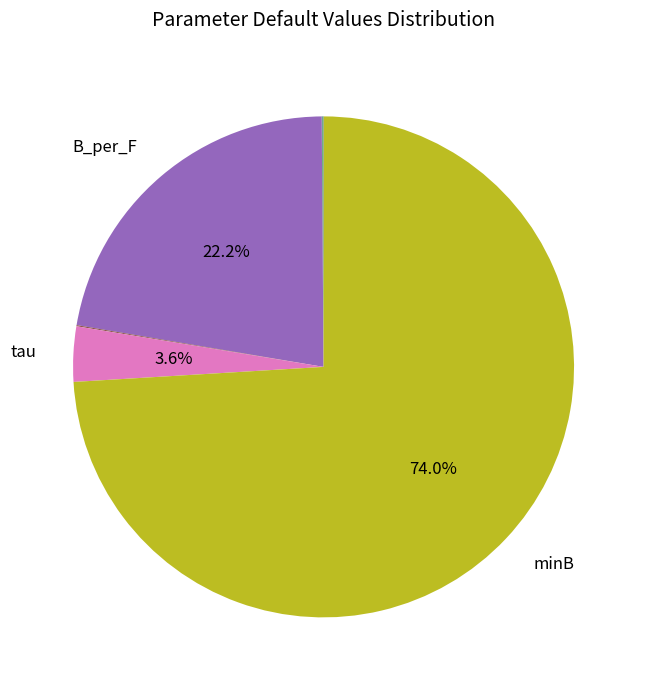

Is there any slice that represents more than half of the pie?

Yes